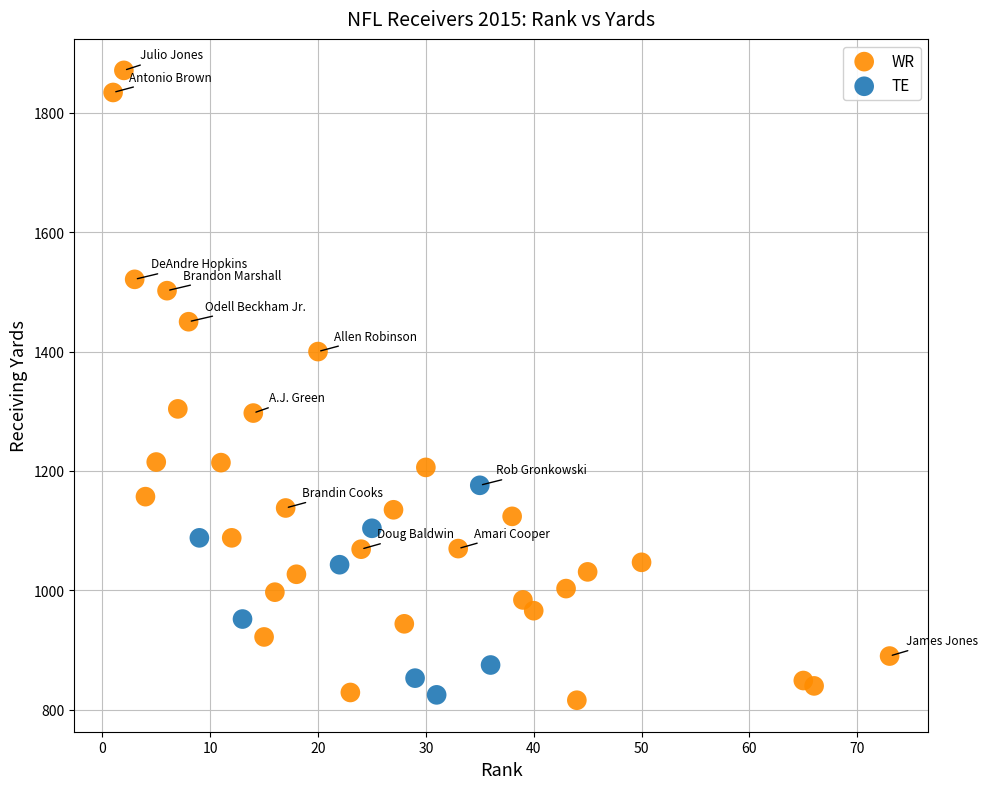

What are all the series names shown in the legend?

WR, TE